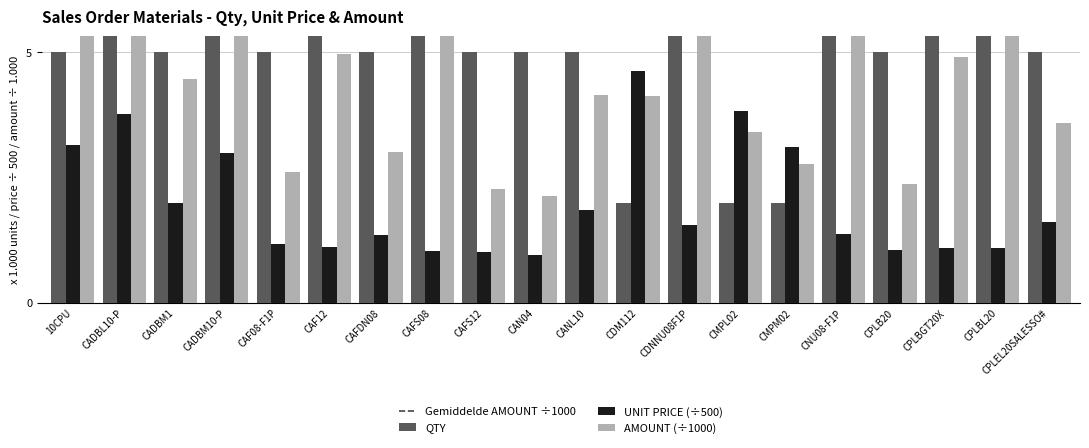

What is the sum of the QTY values at CPLBGT20X and CADBM10-P?

30.0